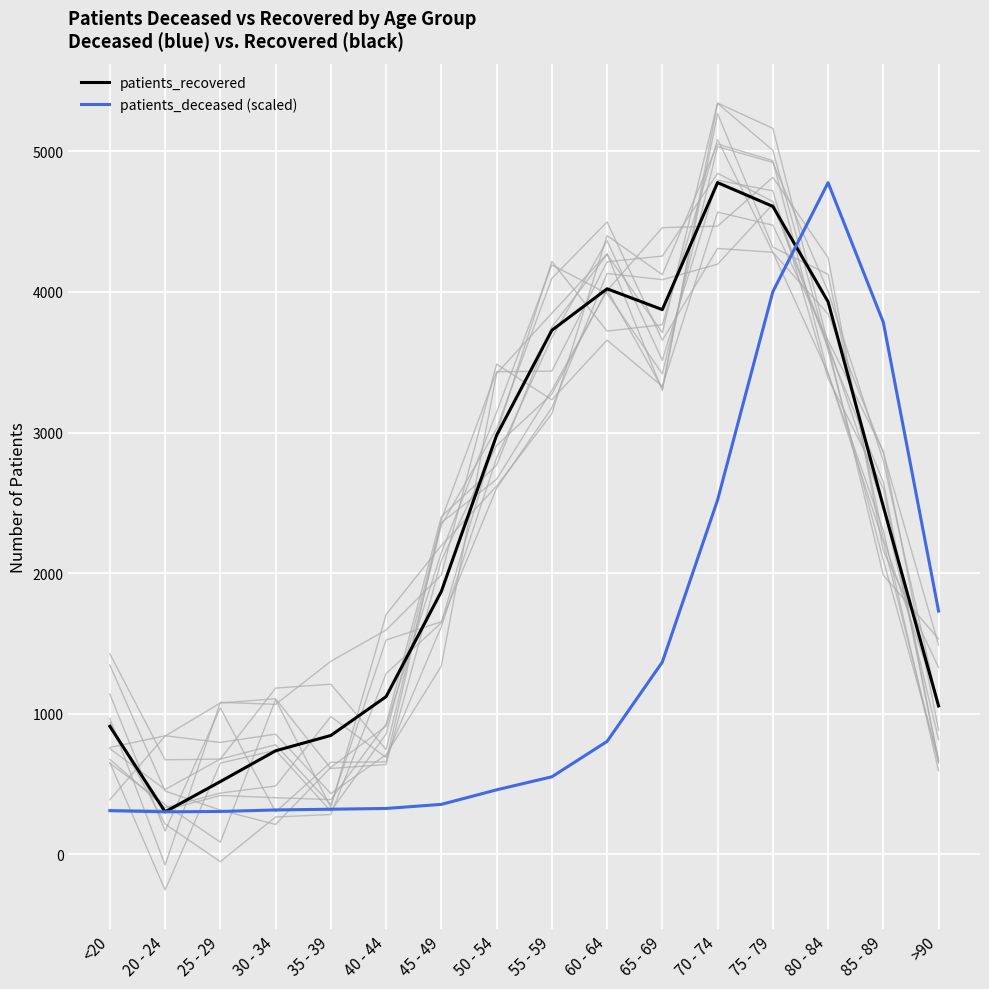

What is the label of the 13th point from the right?

30 - 34